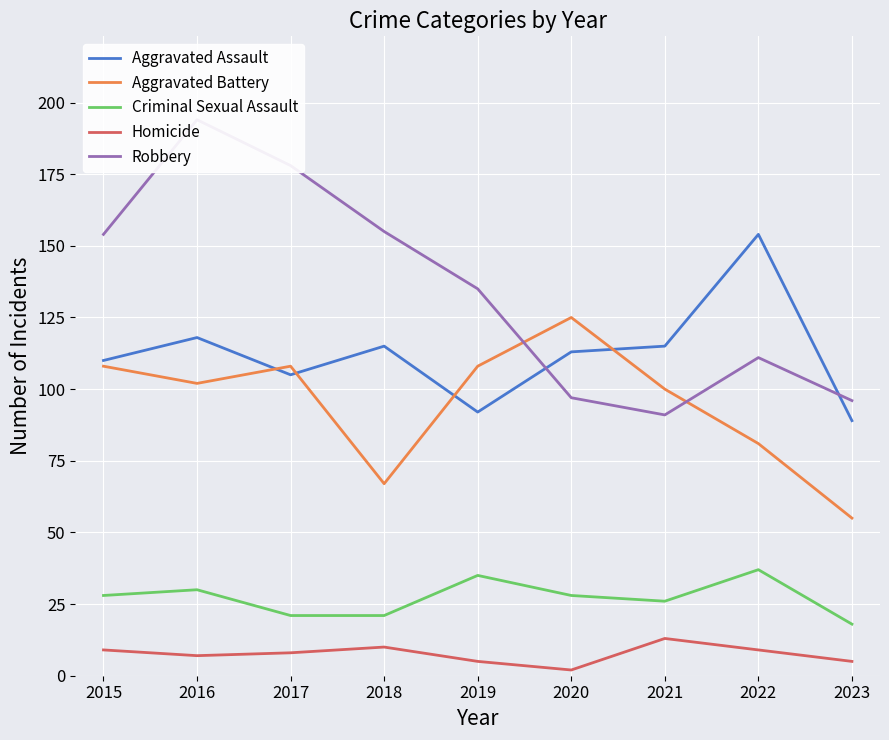

At how many categories does at least one series exceed 57?

9